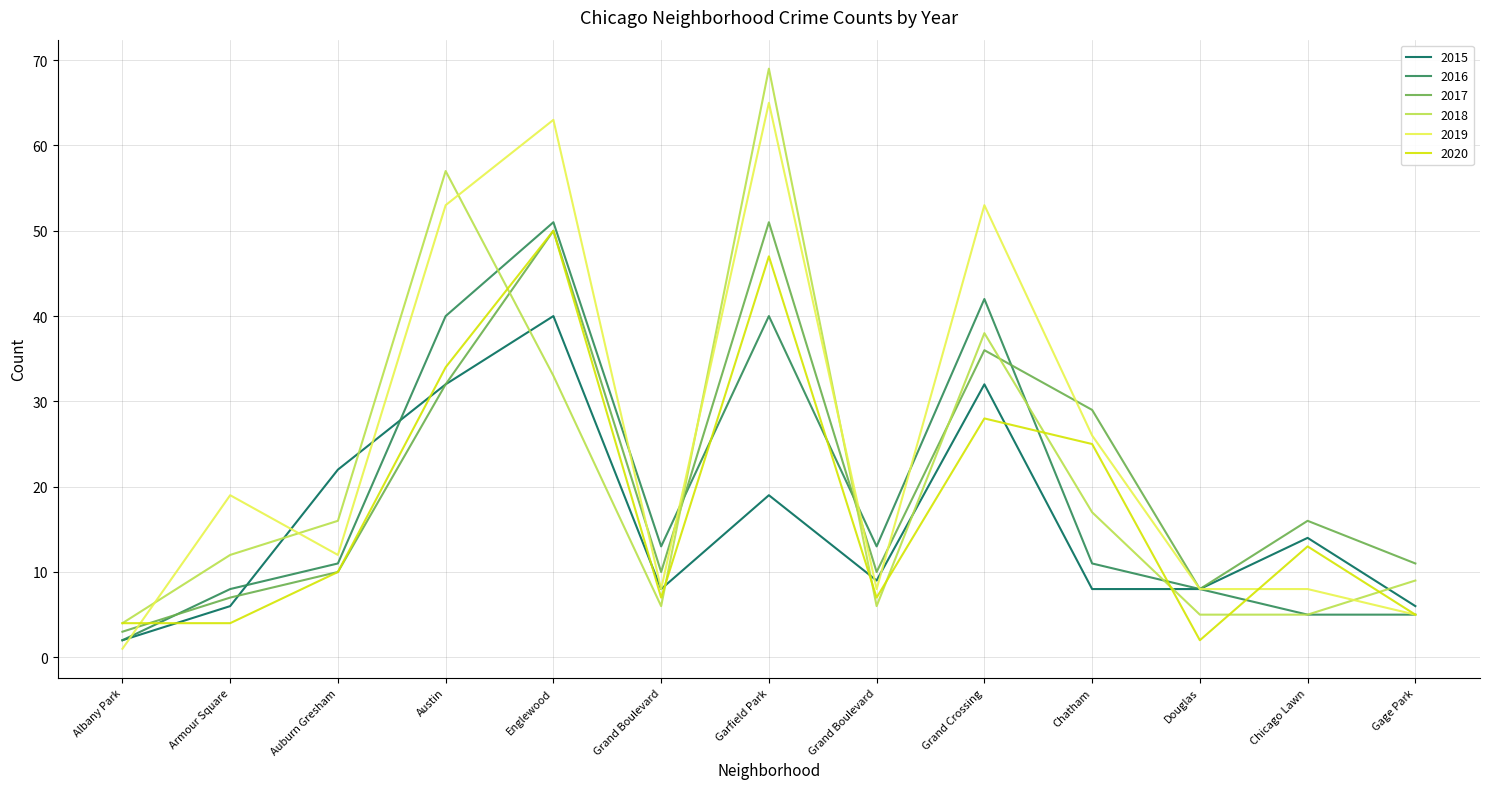

How many series are shown in this chart?

6